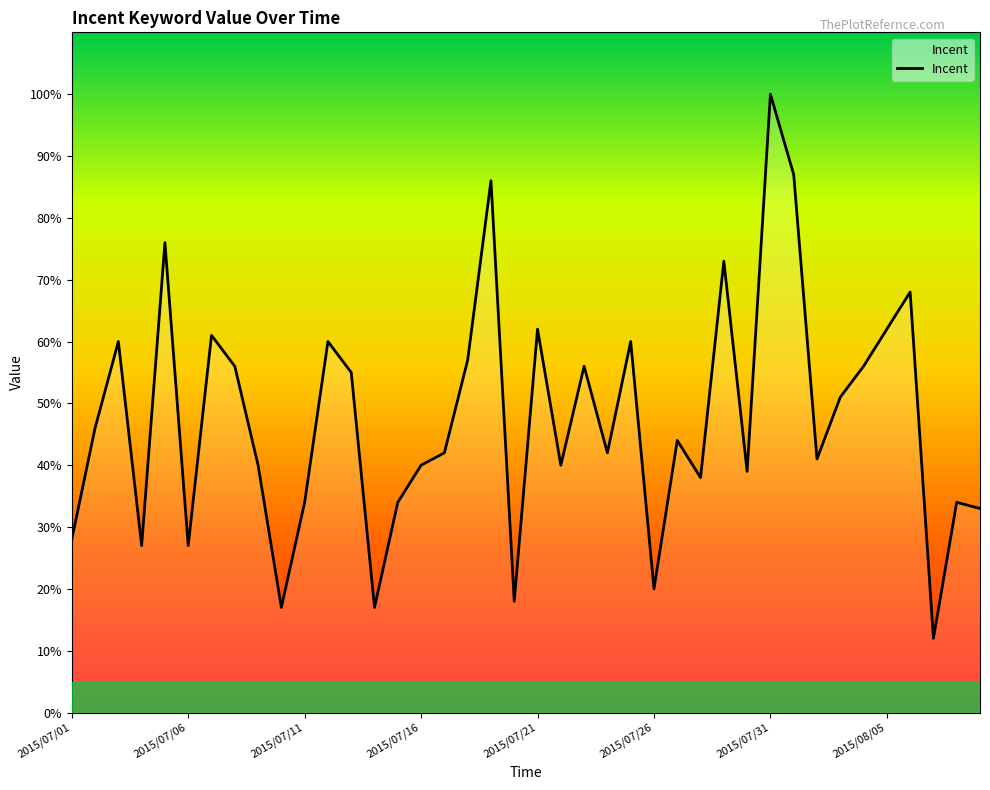

What is the average value?

47